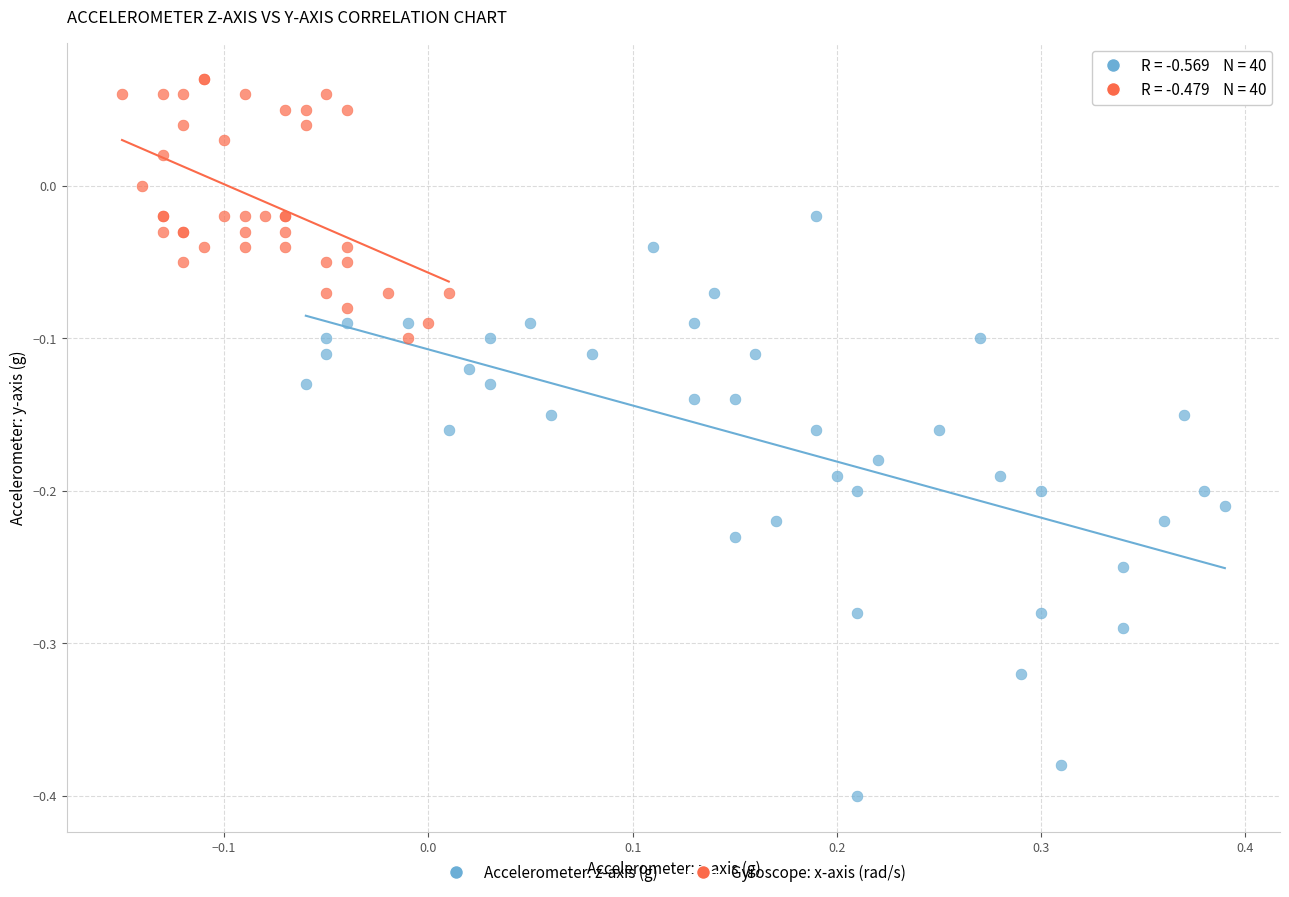

Which series reaches the minimum Y coordinate?

Accelerometer: z-axis (g)